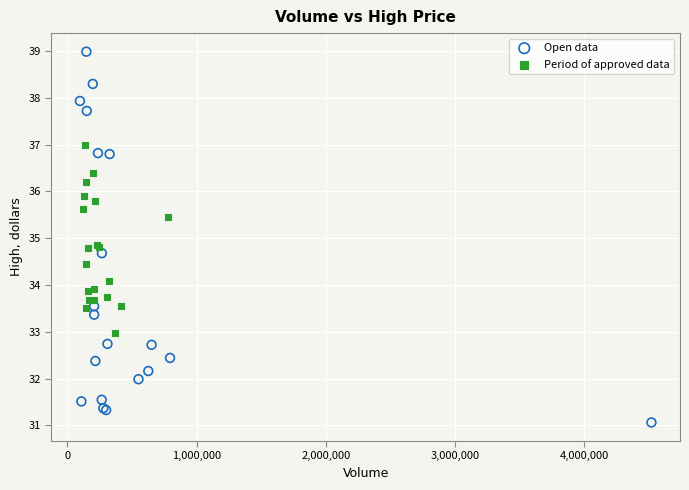

What are all the series names shown in the legend?

Open data, Period of approved data